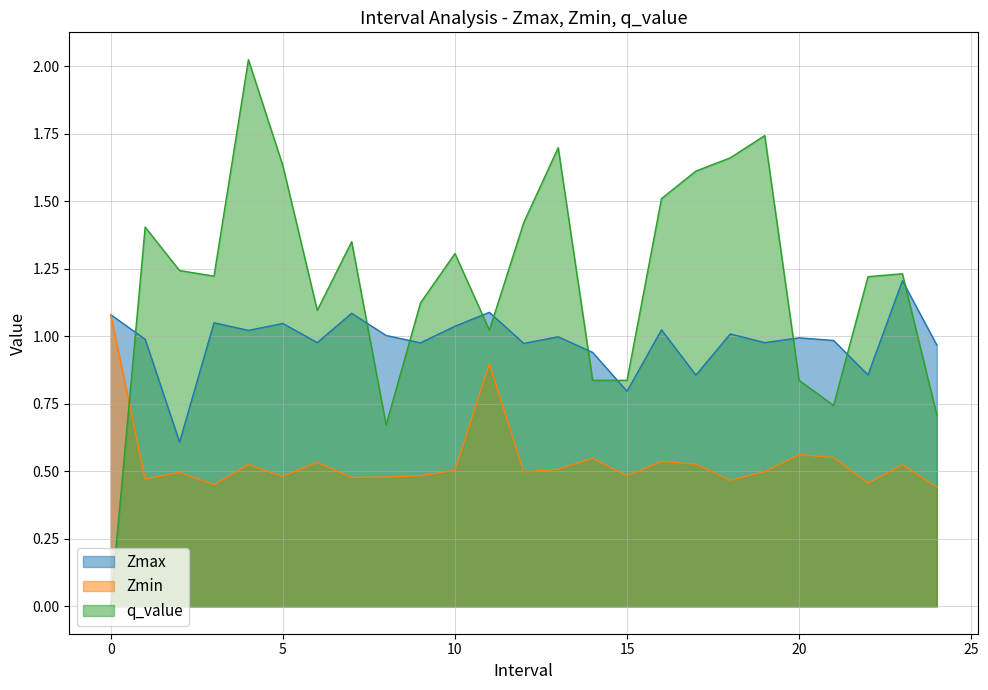

How many lines are shown in the chart?

3